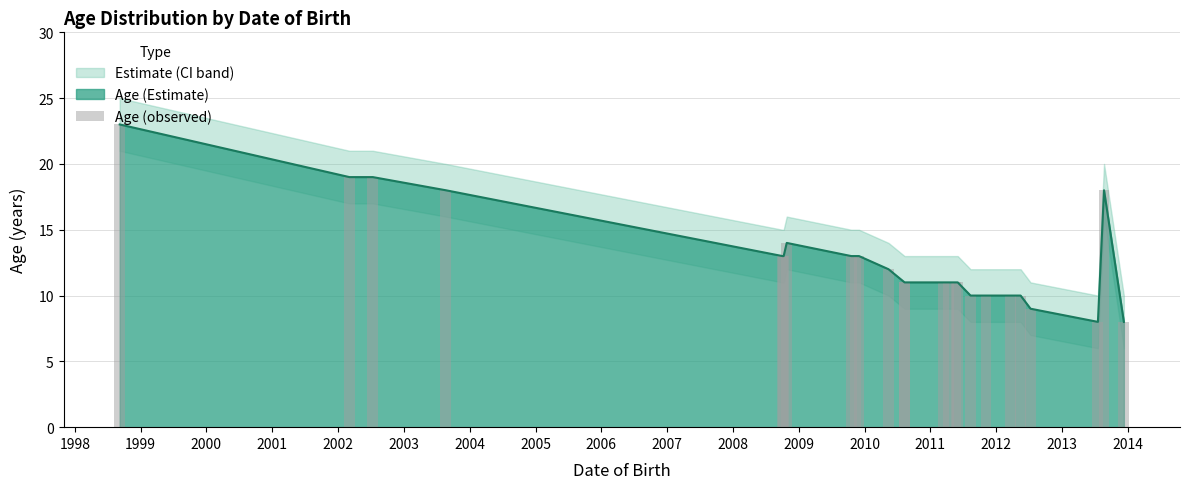

What is the maximum value shown in the chart?

23